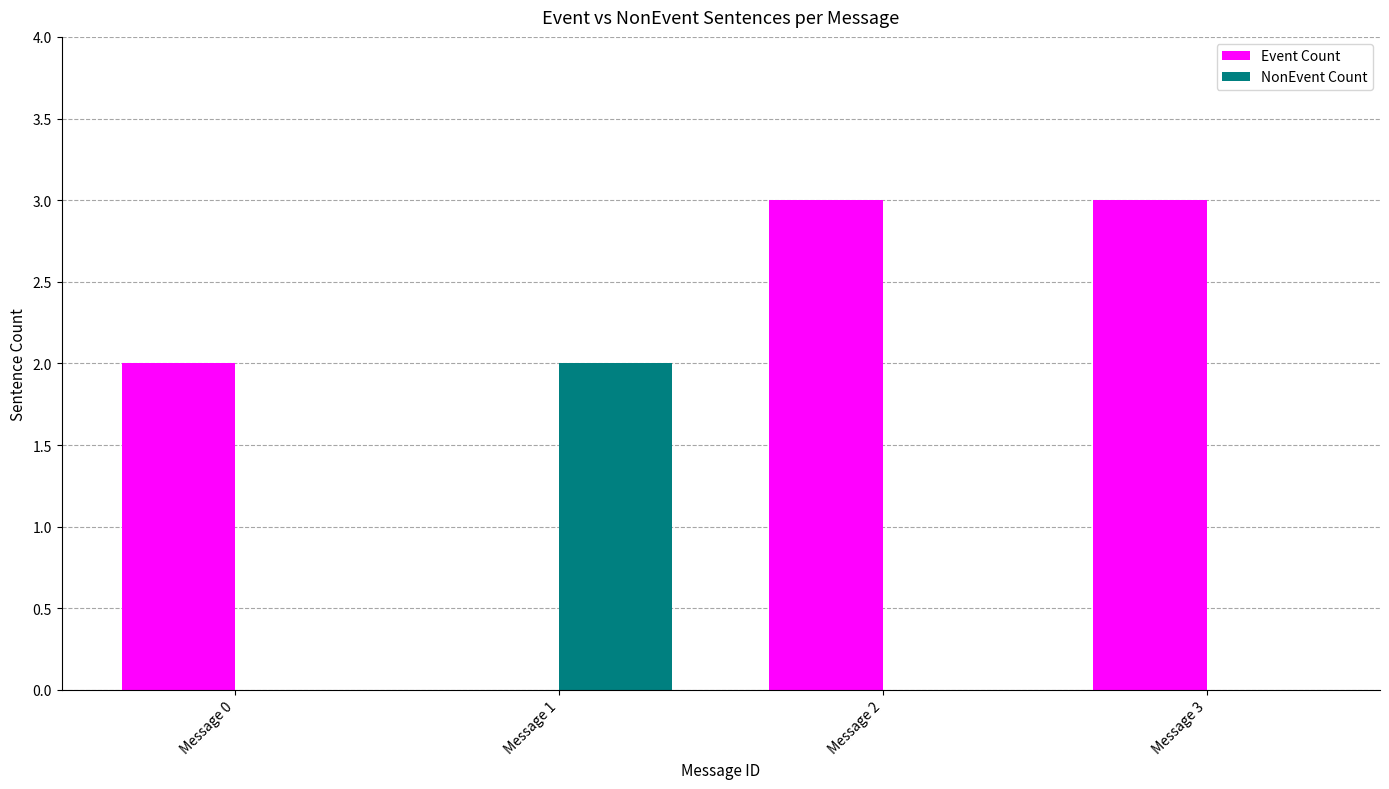

Is it true that Event Count equals 0 at Message 1?

True